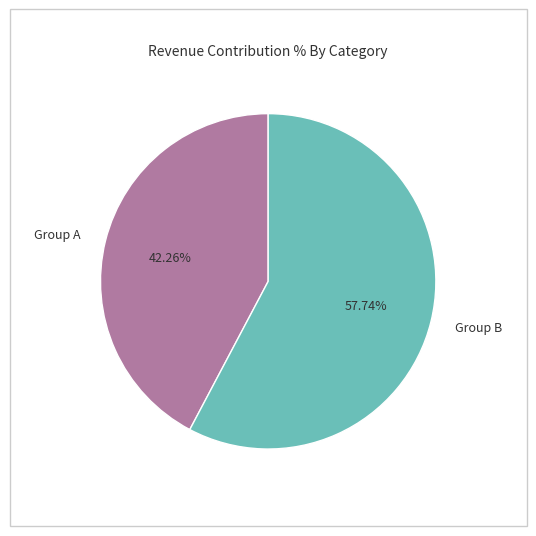

Count the number of slices in the pie.

2